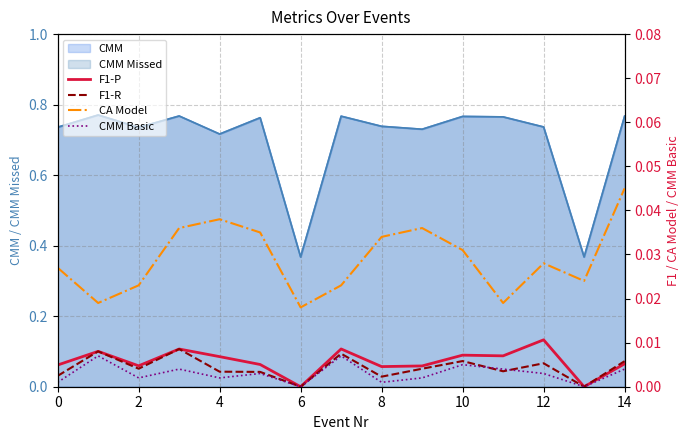

How many lines are shown in the chart?

4